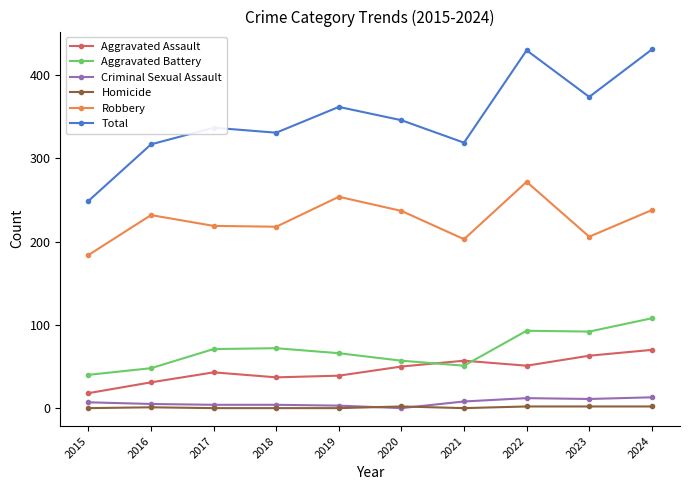

True or false: Criminal Sexual Assault and Aggravated Battery intersect in this chart.

False